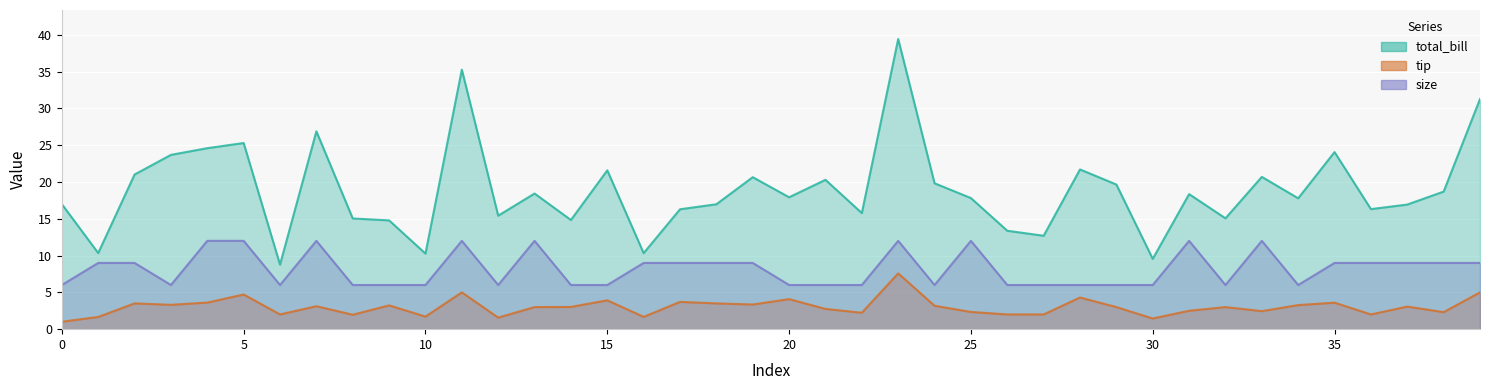

How many data points does each series have?

40